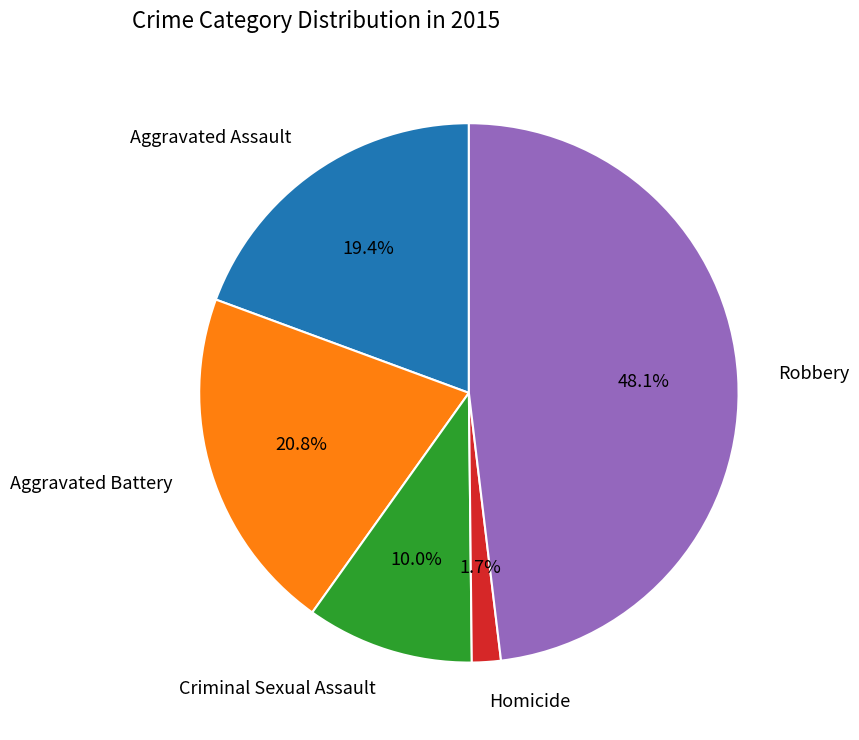

Is there a majority slice in this chart?

No